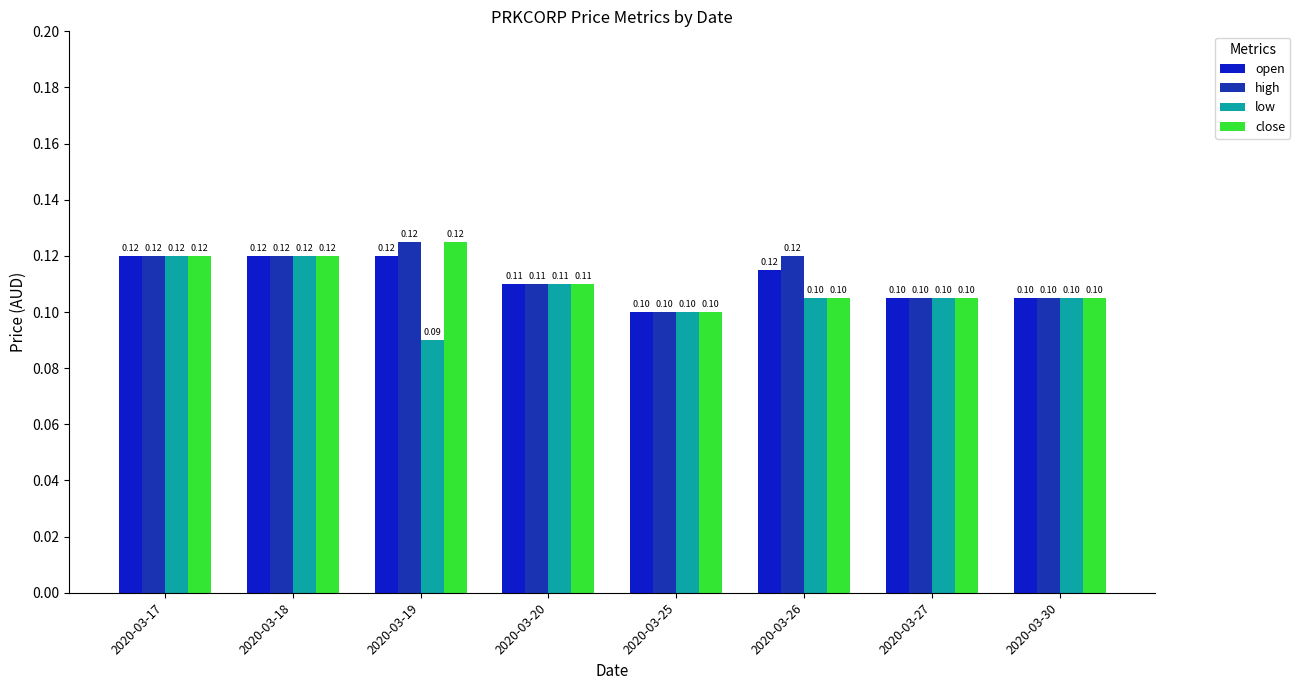

What are all the series names shown in the legend?

open, high, low, close